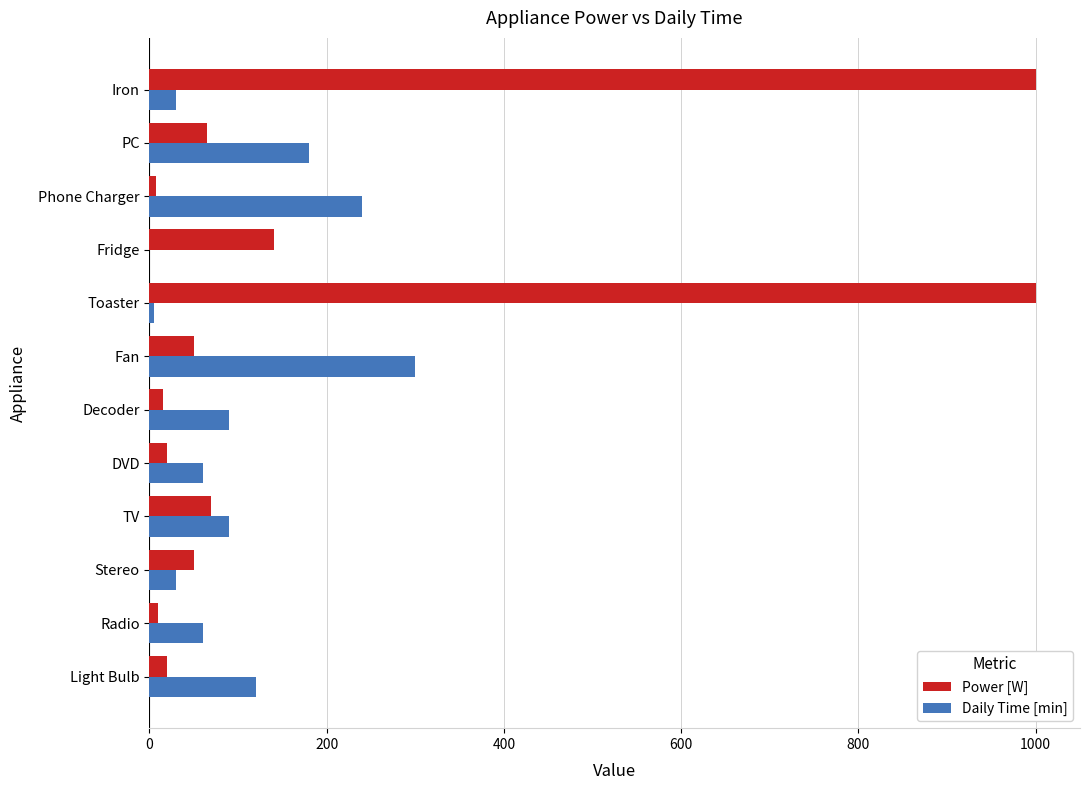

The value of Daily Time [min] at TV is 148. True or false?

False